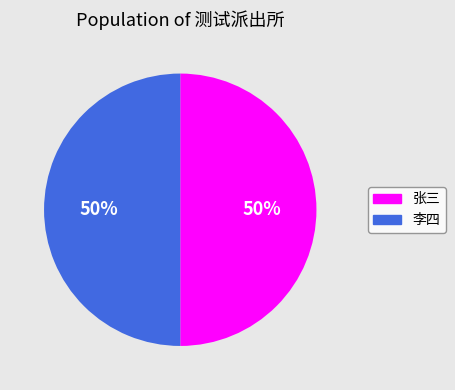

What is the ratio of the value at 张三 to the value at 李四?

1.0